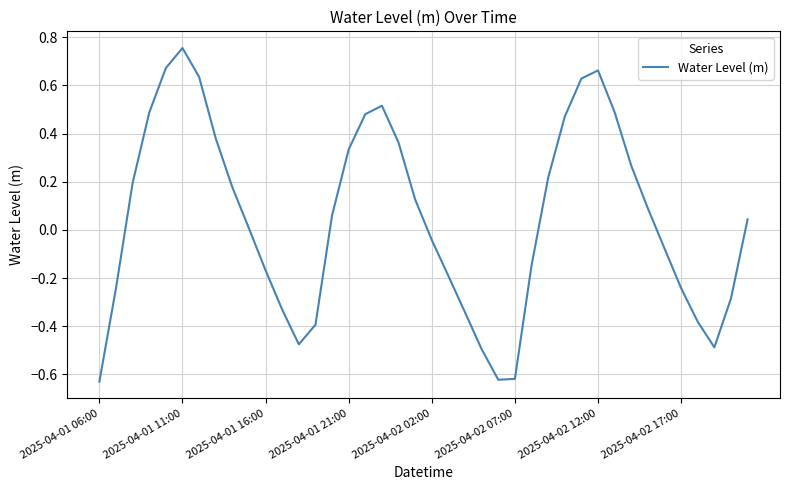

What is the difference between the maximum and minimum values?

1.4